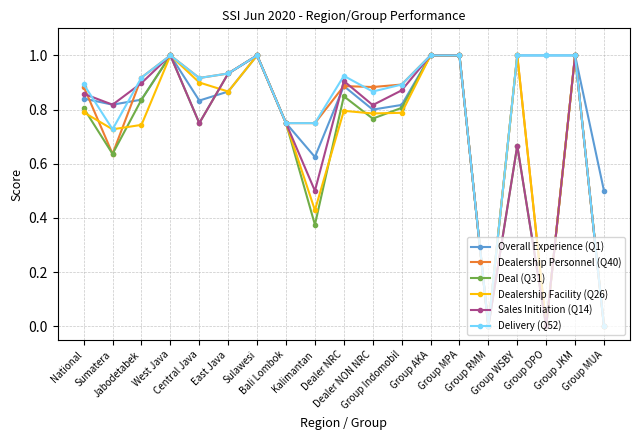

Which series changed the most between Dealer NON NRC and Group JKM?

Deal (Q31)